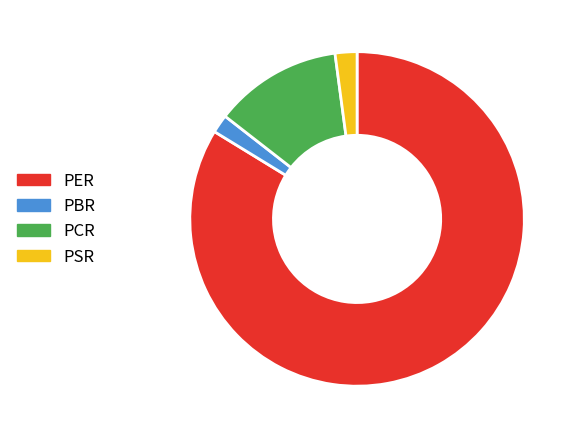

The PSR slice represents 13% of the pie. True or false?

False